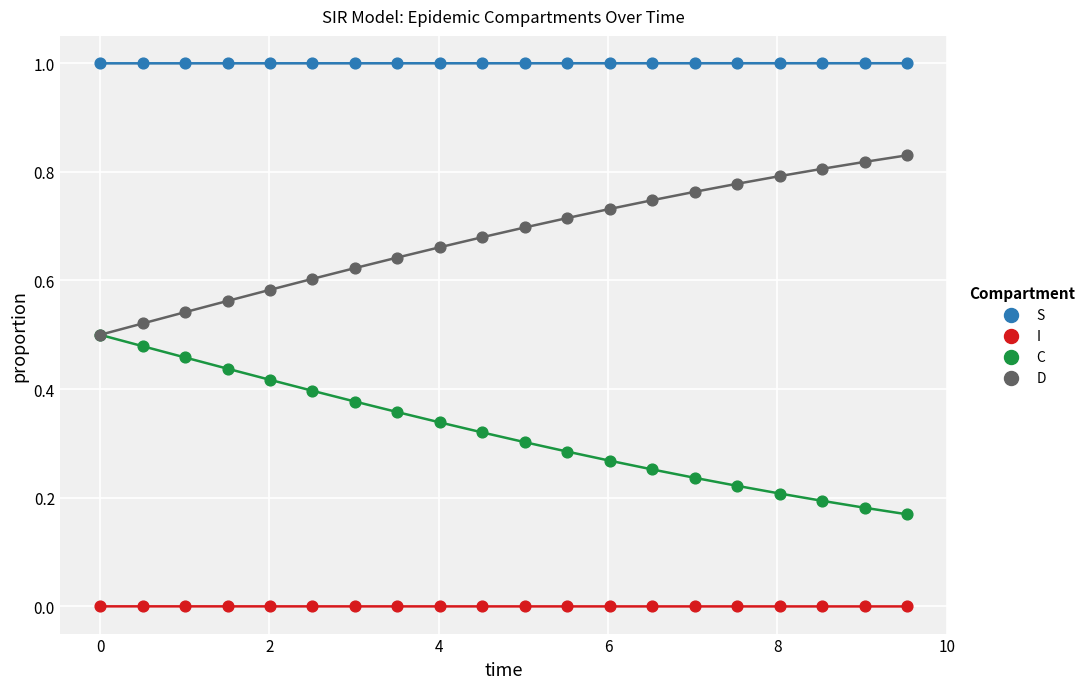

Which series contains the highest Y value?

S